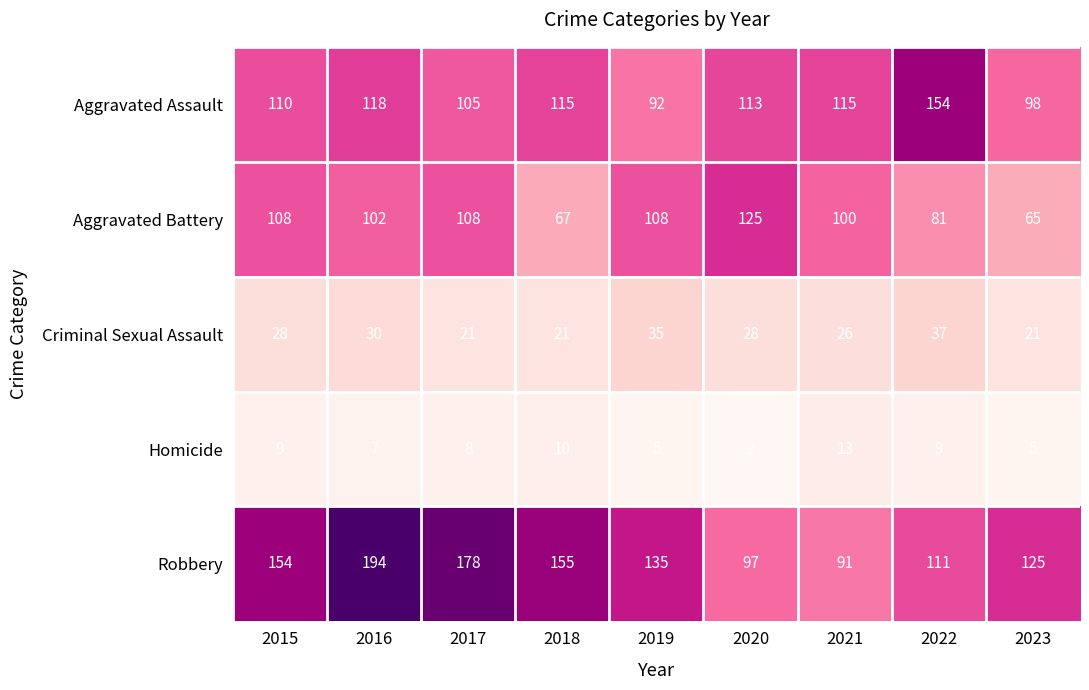

Is it true that Homicide equals 7 at 2016?

True